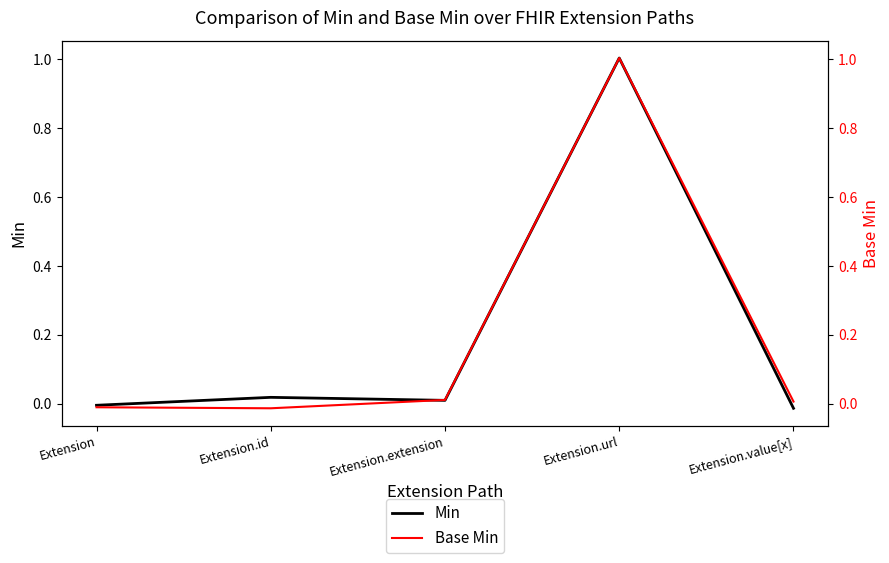

What is the label of the 2nd point from the left?

Extension.id